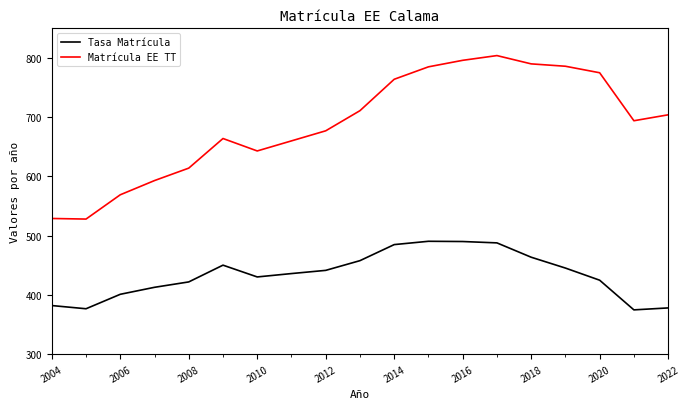

How many categories are shown in the chart?

19